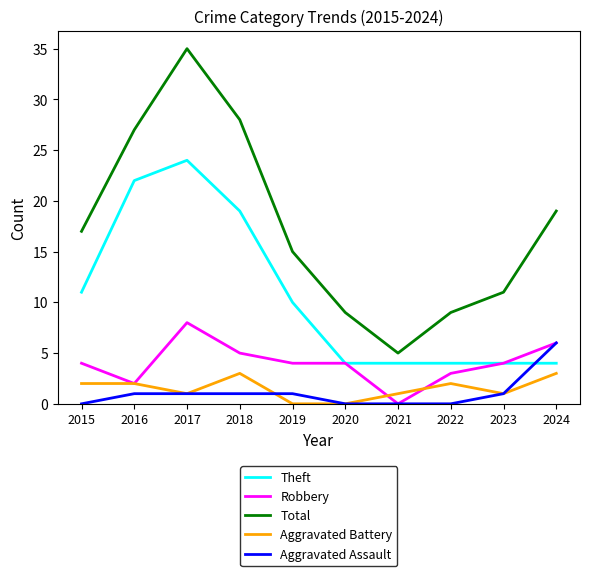

The value of Aggravated Assault at 2017 is 1. True or false?

True